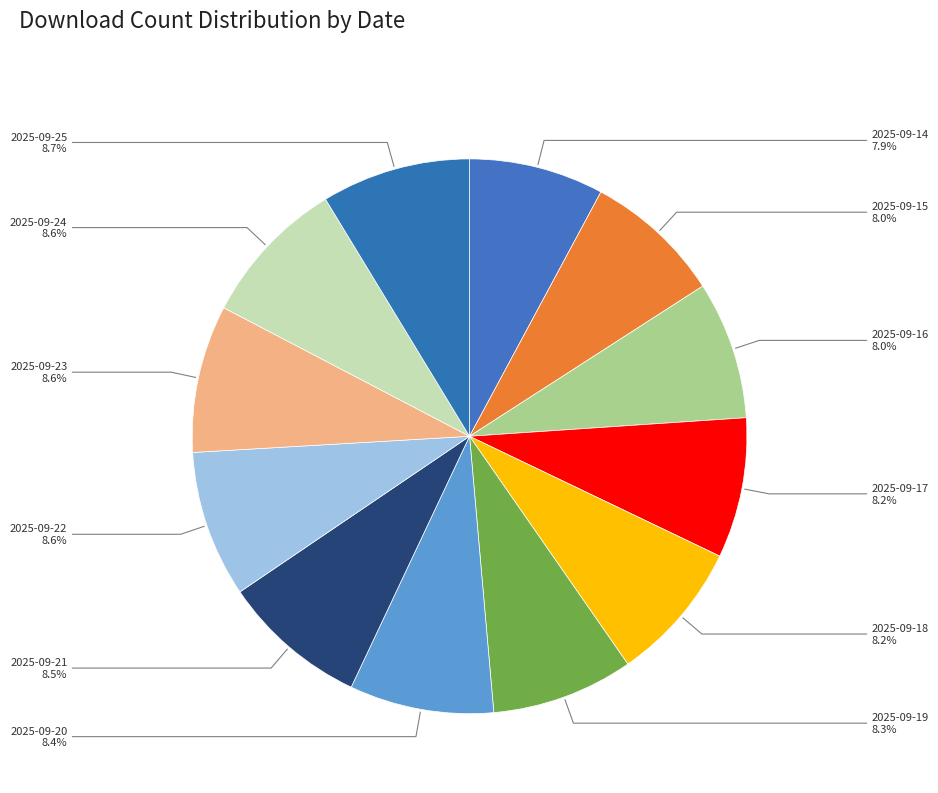

Does any single category account for the majority?

No